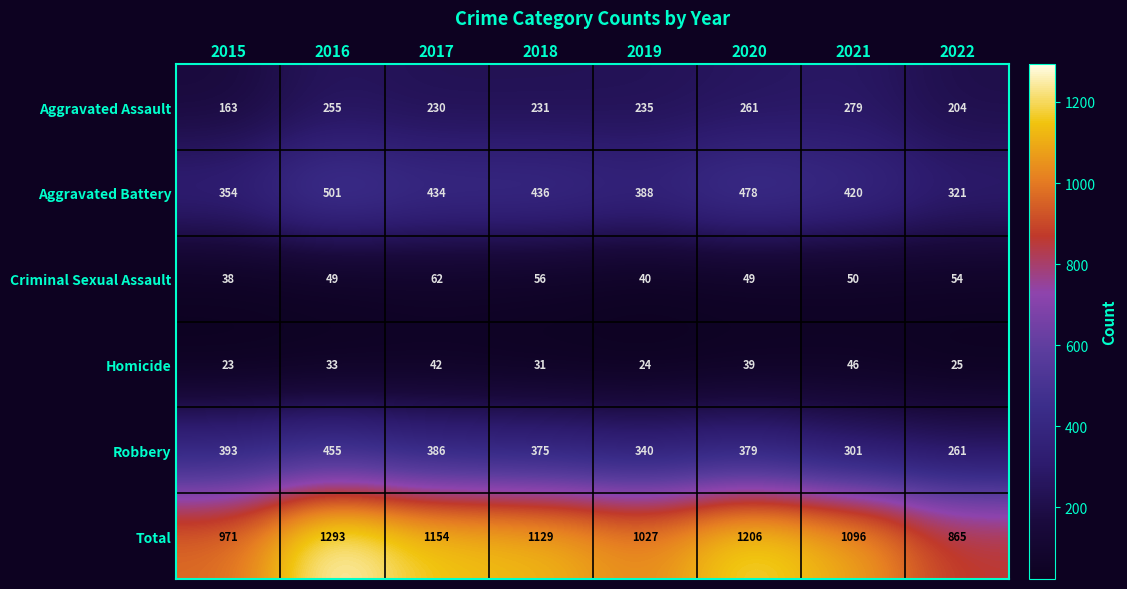

Is it true that Homicide equals 31 at 2018?

True